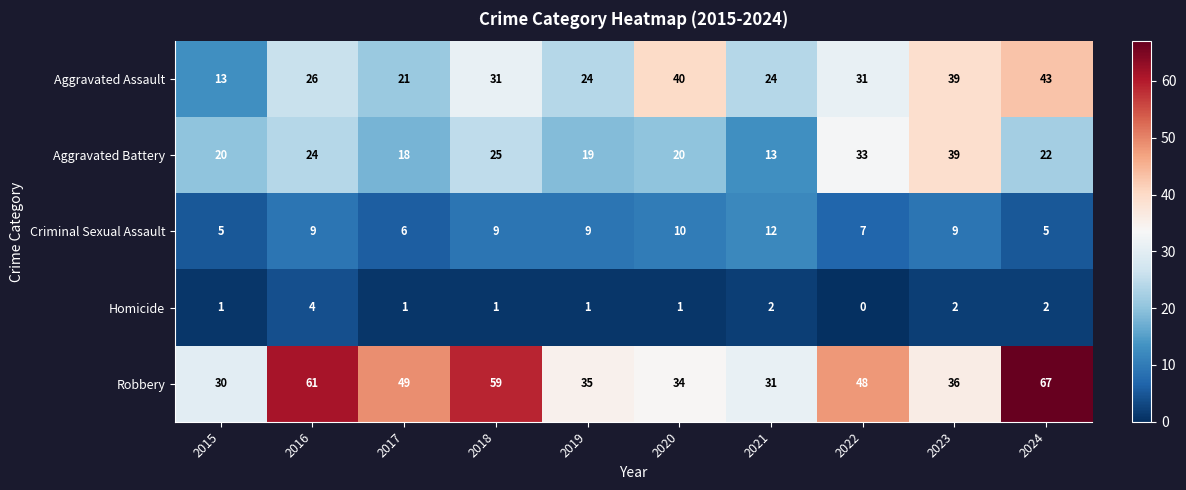

Rank the series by their maximum value, from highest to lowest.

Robbery, Aggravated Assault, Aggravated Battery, Criminal Sexual Assault, Homicide